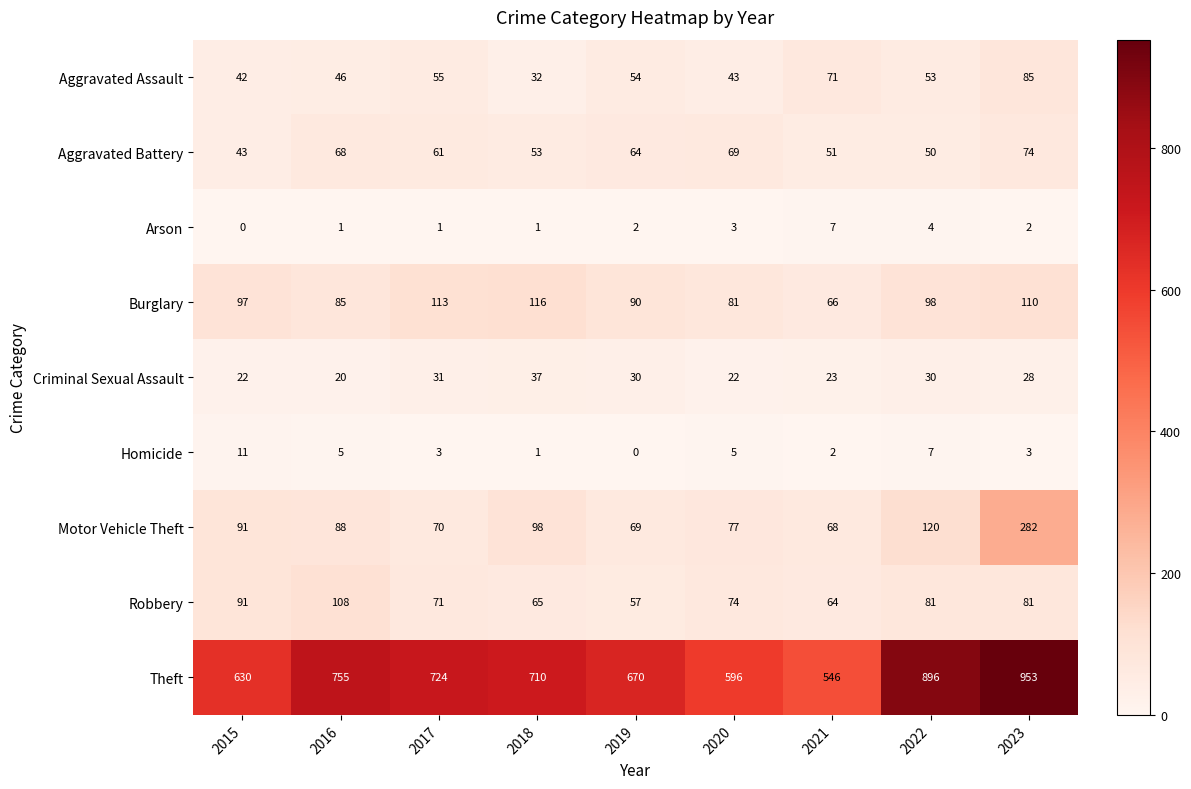

At how many categories does at least one series exceed 625?

7